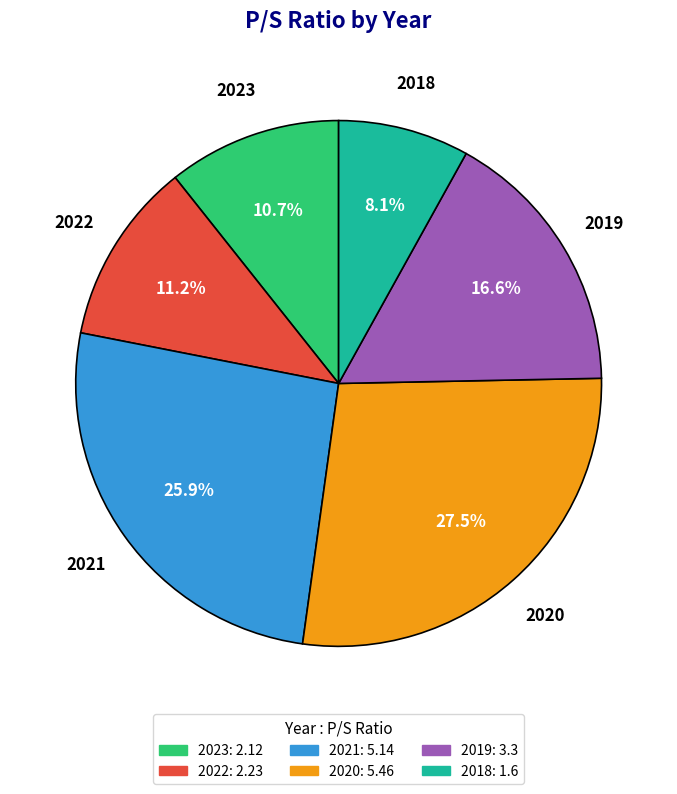

What percentage do 2018 and 2019 together represent?

24.7%